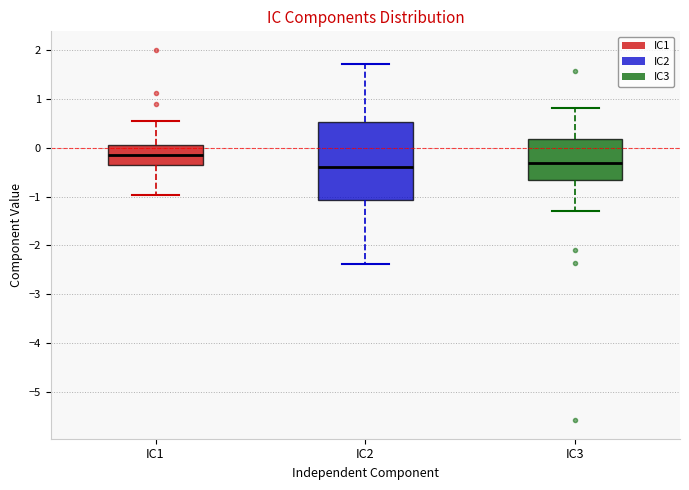

Where is the upper edge of the box for IC2 on the y-axis? The values are not printed on the chart, so give them approximately, as read against the axis.

0.5